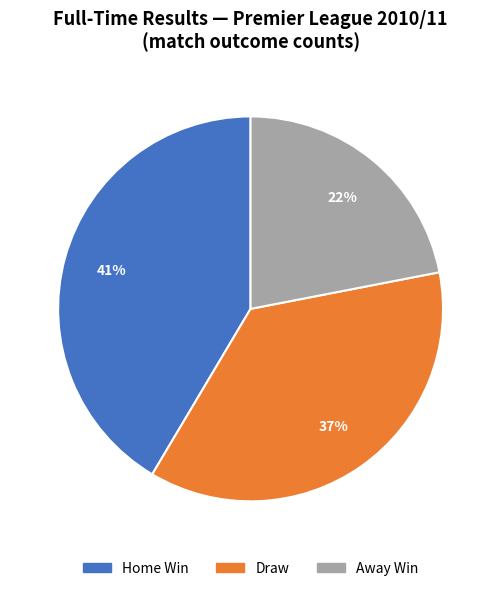

To the nearest percent, what is the average slice percentage?

33%